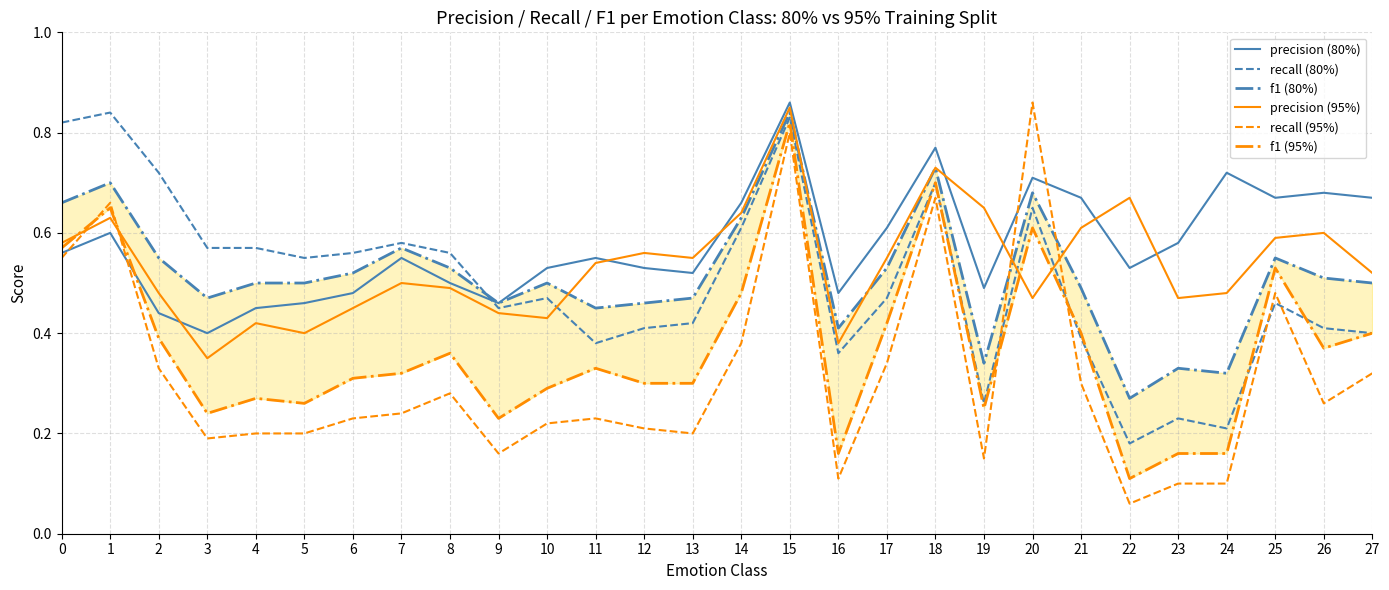

What is the value of the precision (95%) point at the 19th from the left?

0.7